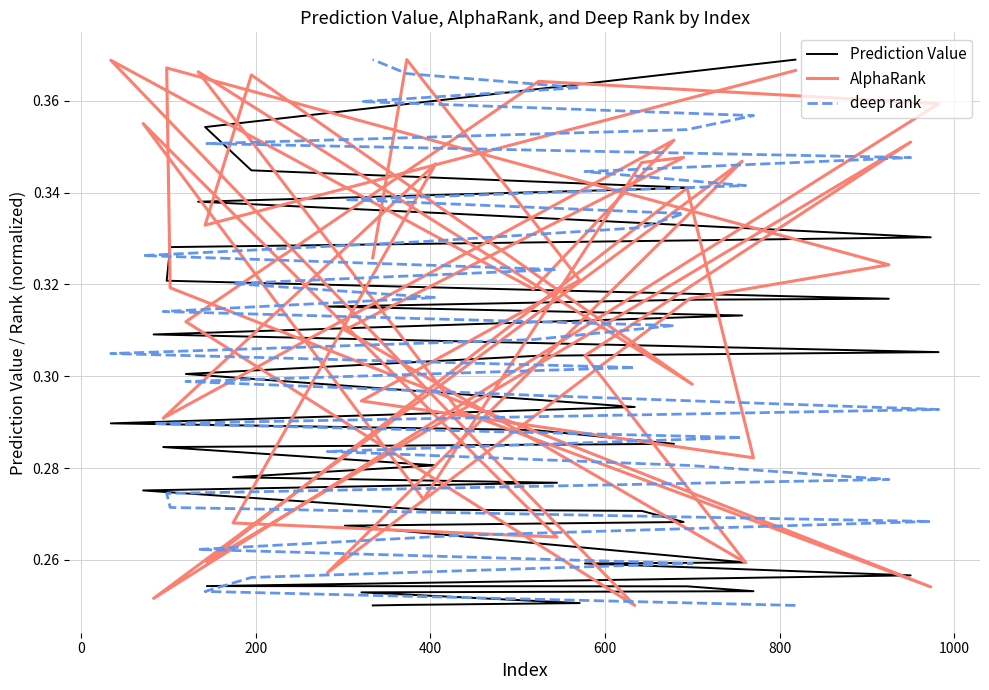

List the series in order of their peak value, highest first.

Prediction Value, AlphaRank, deep rank